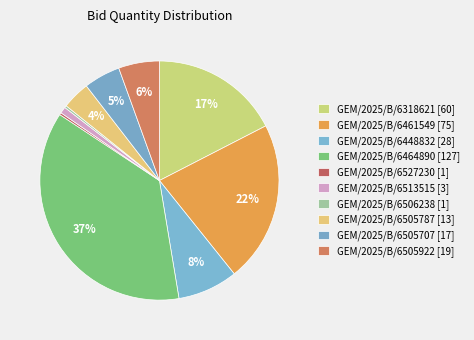

Which category has the smallest portion of the pie?

GEM/2025/B/6527230